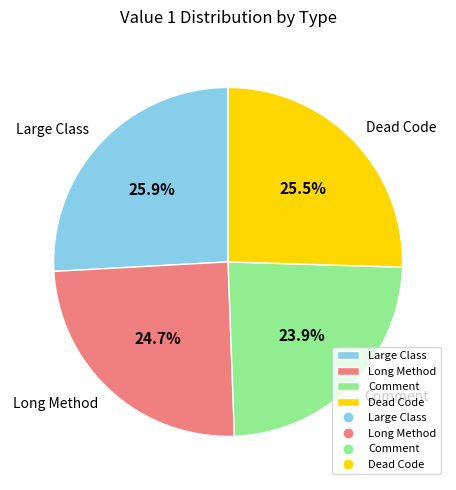

Do Long Method and Large Class together represent more than half of the pie?

Yes